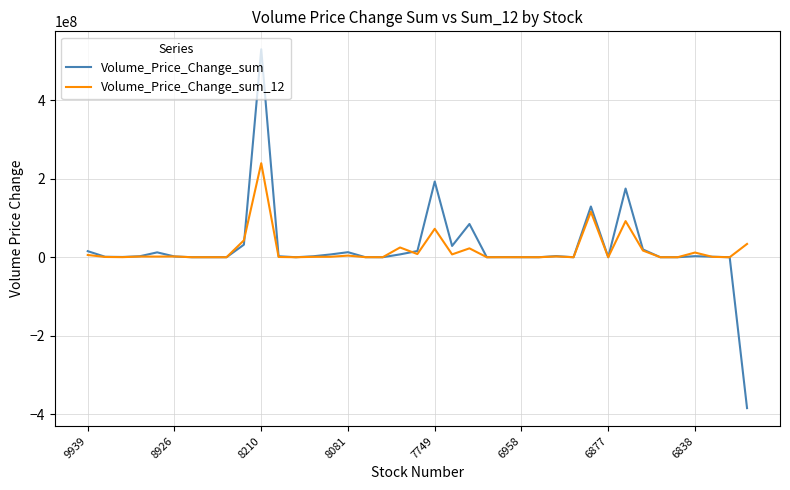

What is the minimum value shown in the chart?

-384481812.2